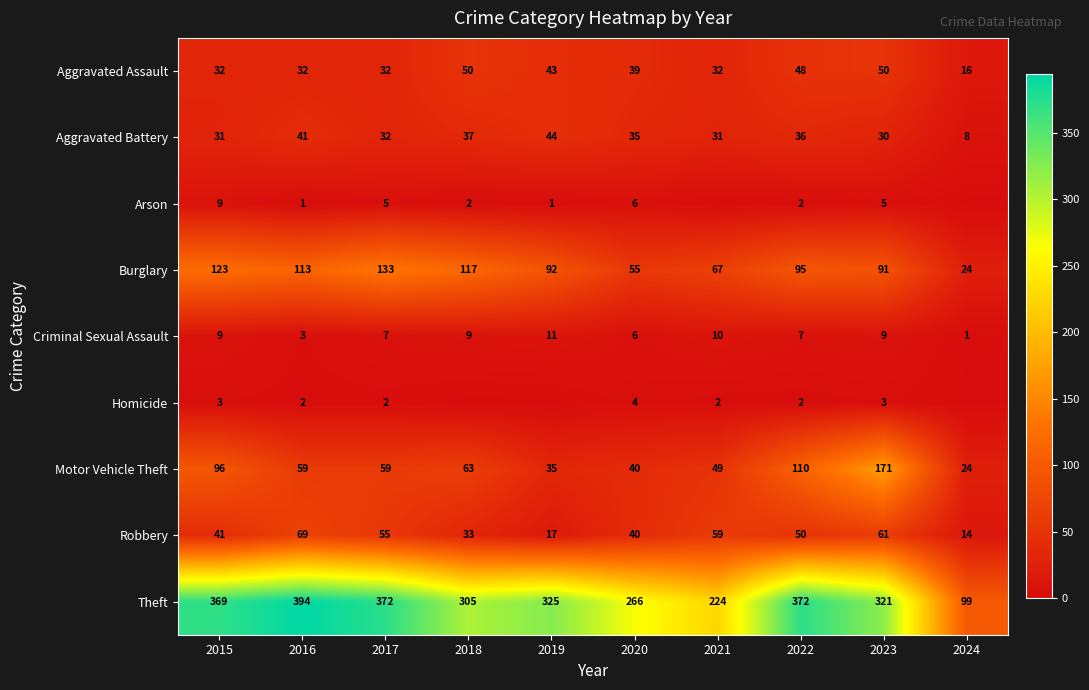

At which label does Theft first exceed 325?

2015